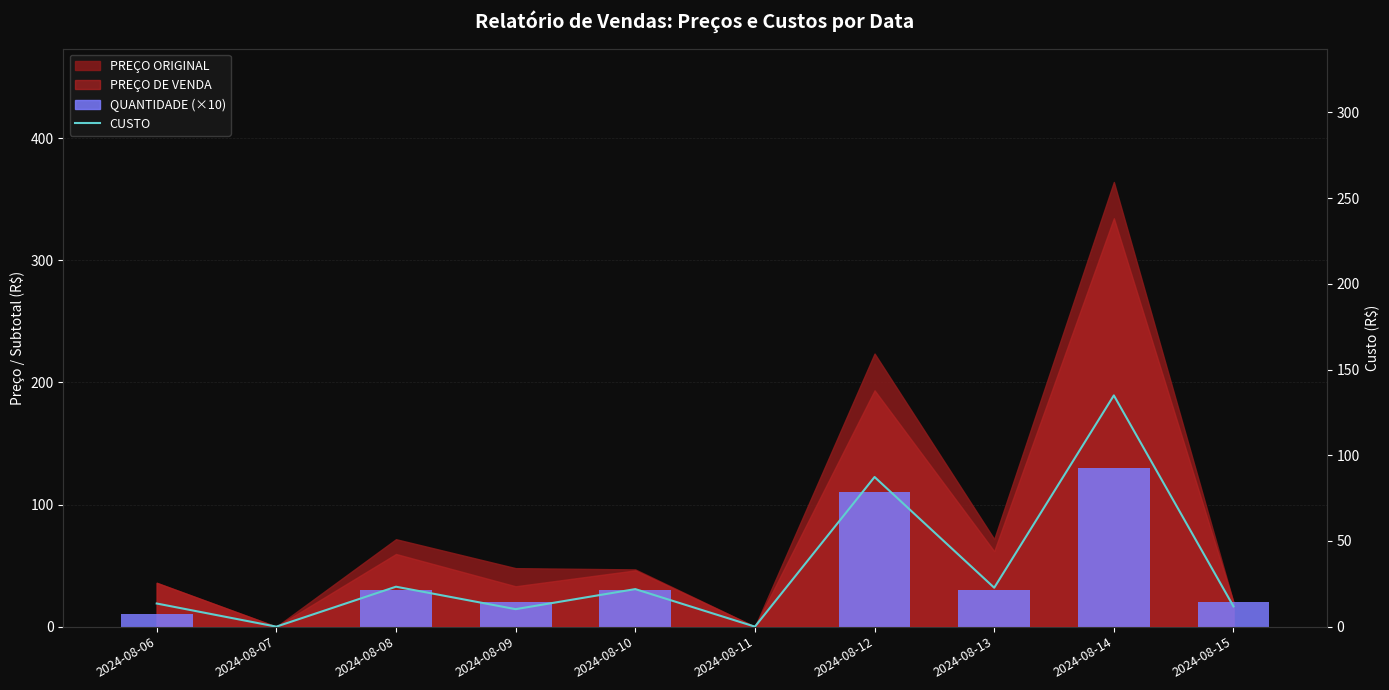

True or false: QUANTIDADE has a value of 29.6 at 2024-08-09.

False